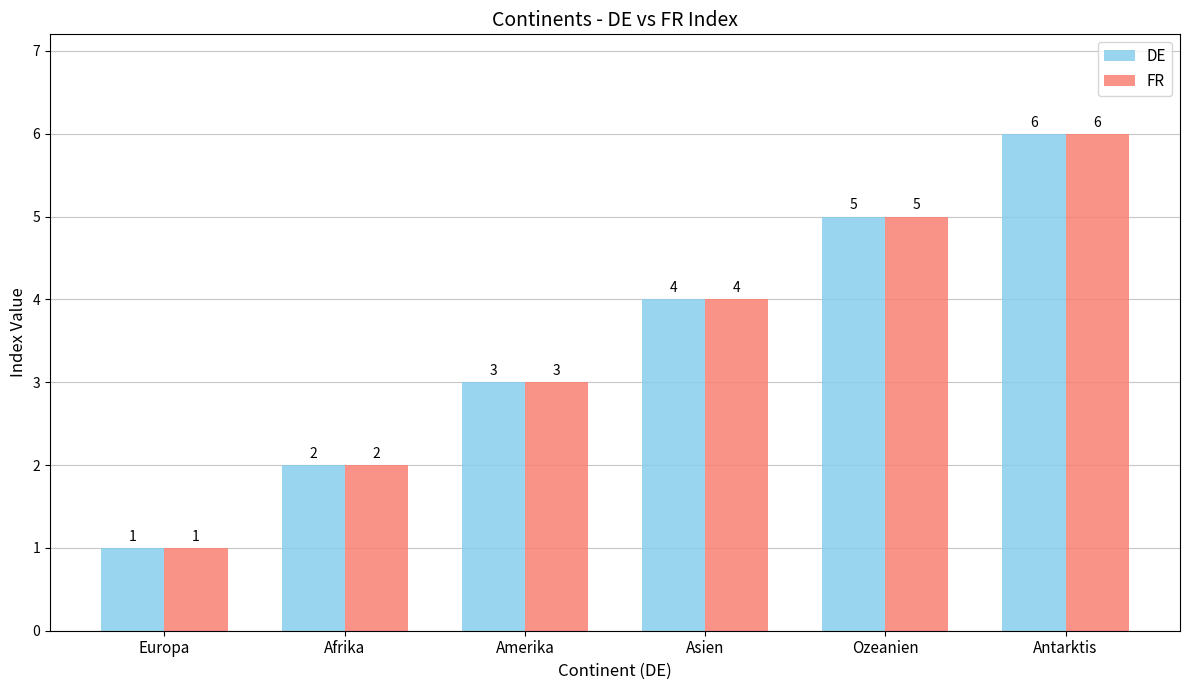

The DE series shows 6 at Antarktis. True or false?

True